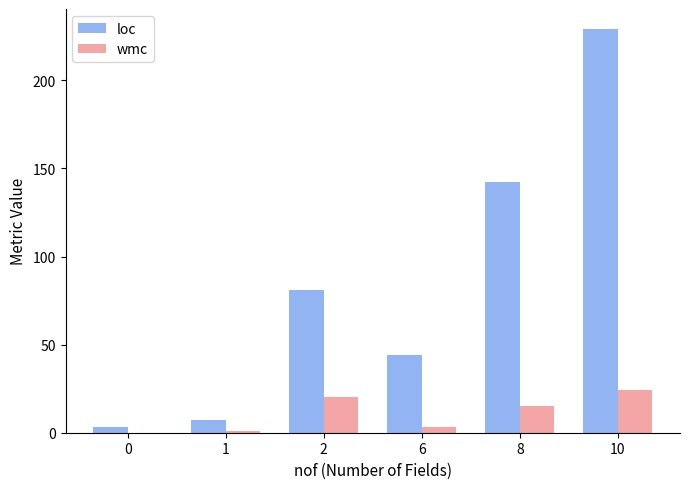

Count the number of categories in the chart.

6